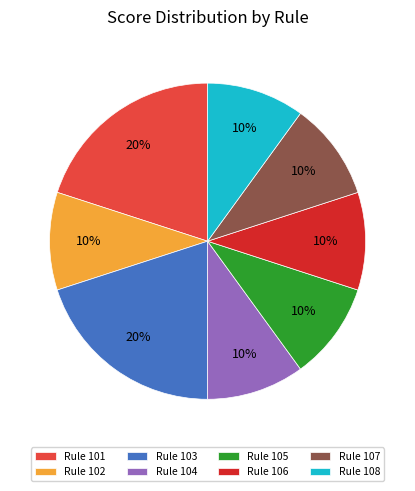

Do Rule 102 and Rule 106 together represent more than half of the pie?

No